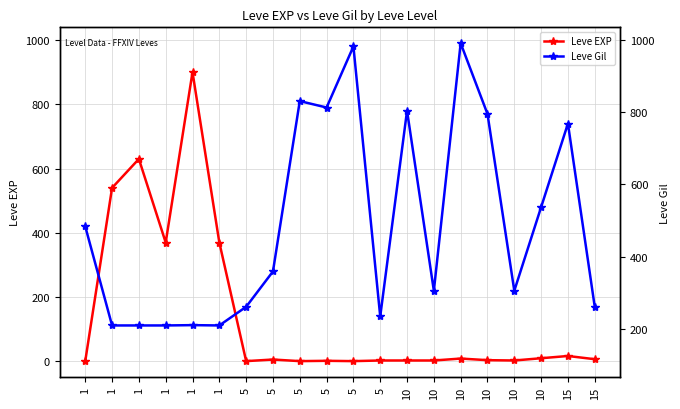

How many intersections are there between Leve EXP and Leve Gil (right)?

2